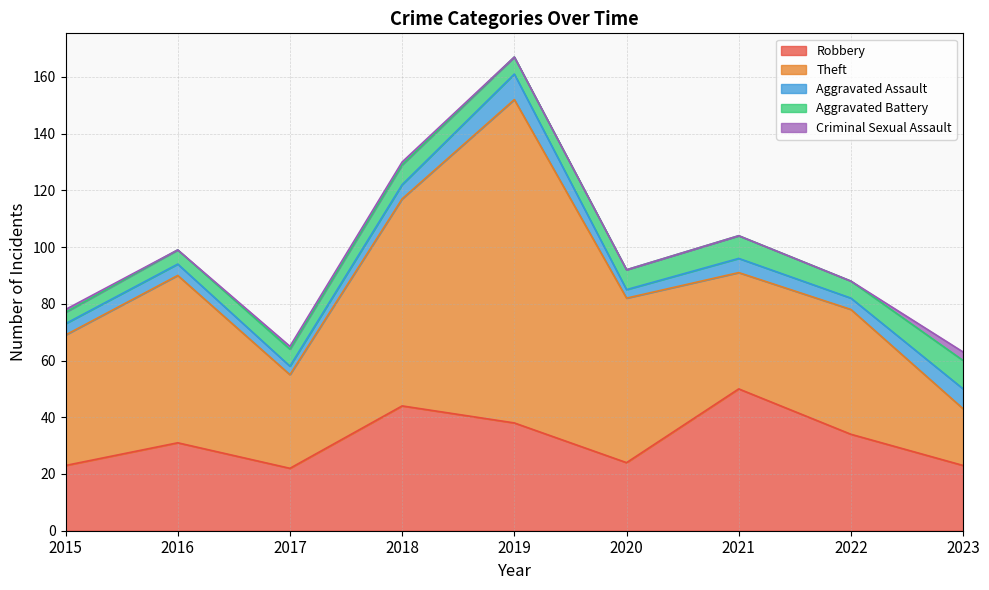

True or false: Aggravated Assault and Robbery cross at least once.

False